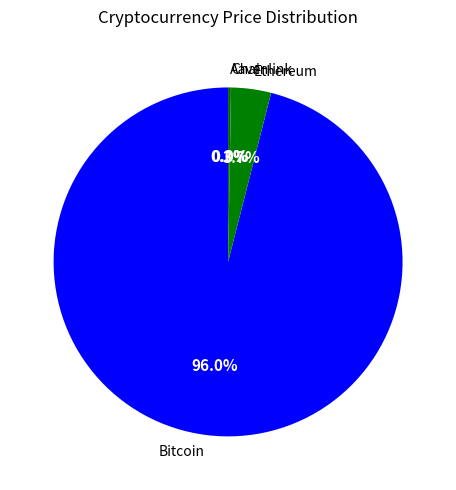

To the nearest percent, what is the difference between the largest and smallest slice percentages?

96%